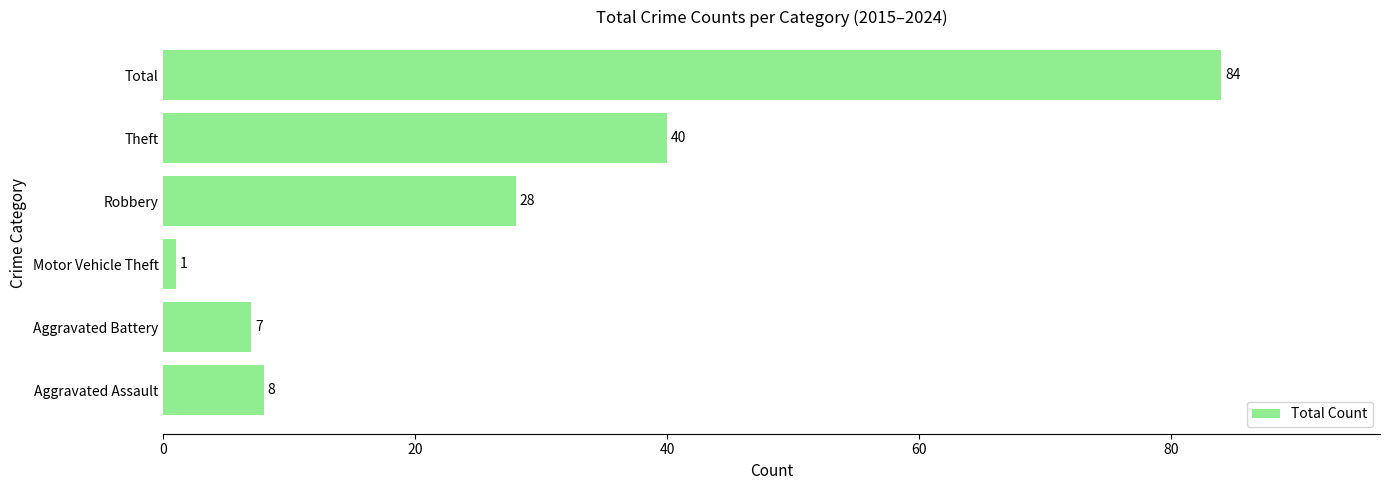

Are the bars horizontal?

Yes